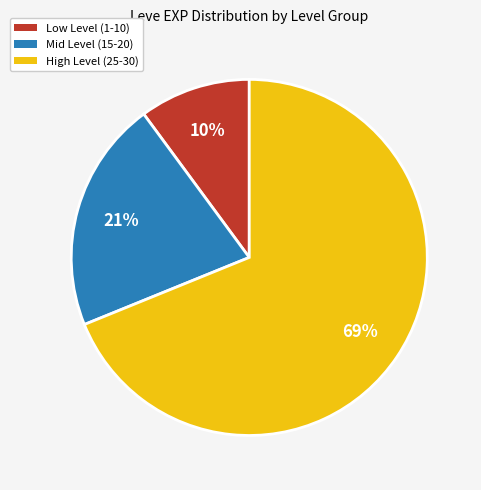

To the nearest percent, what is the difference between the largest and smallest slice percentages?

59%